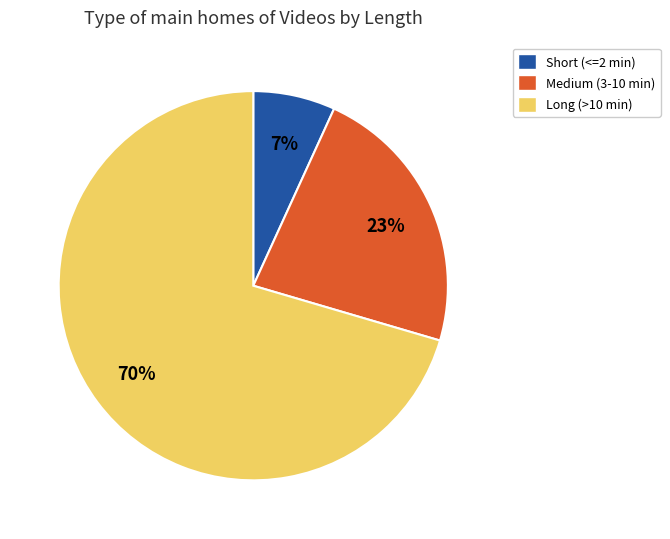

To the nearest percent, what is the combined percentage of Short (<=2 min) and Long (>10 min)?

77%